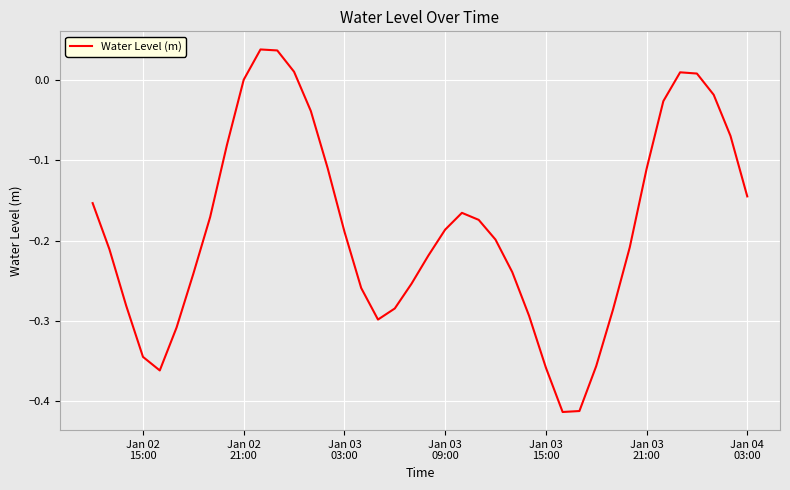

What is the sum of all values?

-7.4